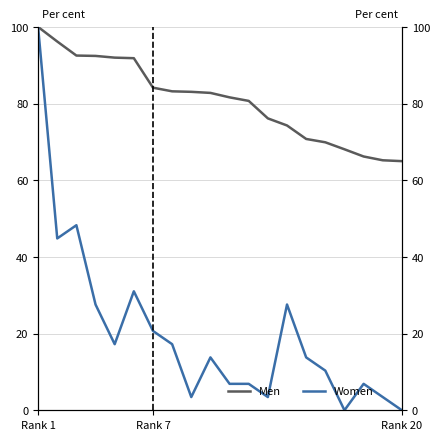

Reading left to right, extract all data points from this chart.

Men: 100.0	96.2	92.5	92.4	92.0	91.8	84.2	83.2	83.1	82.8	81.6	80.7	76.1	74.3	70.8	69.9	68.1	66.2	65.2	65.0
Women: 100.0	44.8	48.3	27.6	17.2	31.0	20.7	17.2	3.4	13.8	6.9	6.9	3.4	27.6	13.8	10.3	0.0	6.9	3.4	0.0